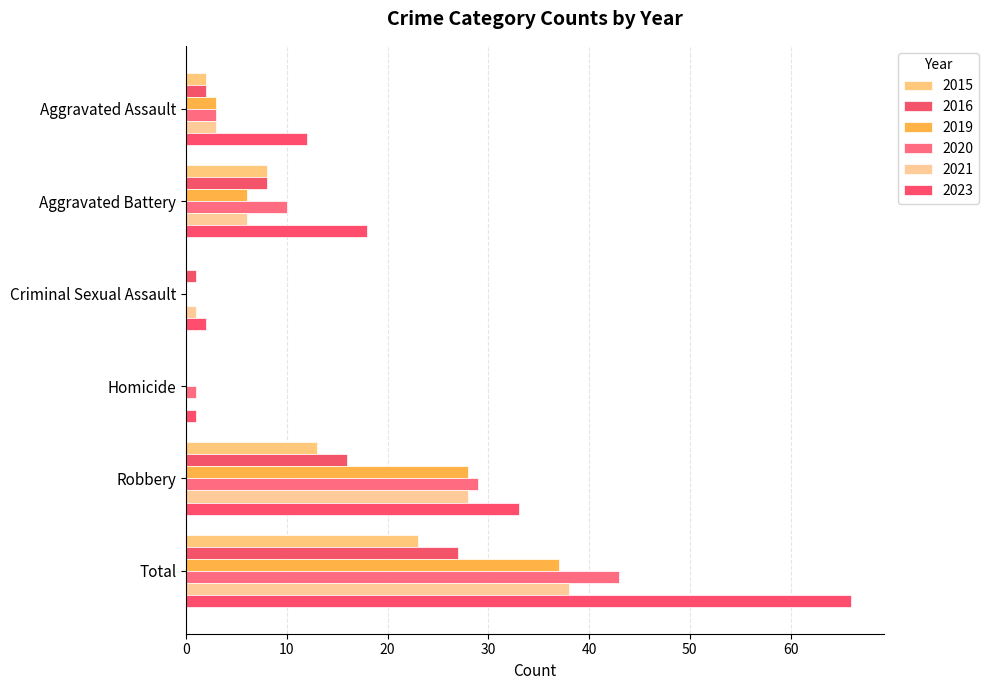

The 2020 series shows 29 at Robbery. True or false?

True